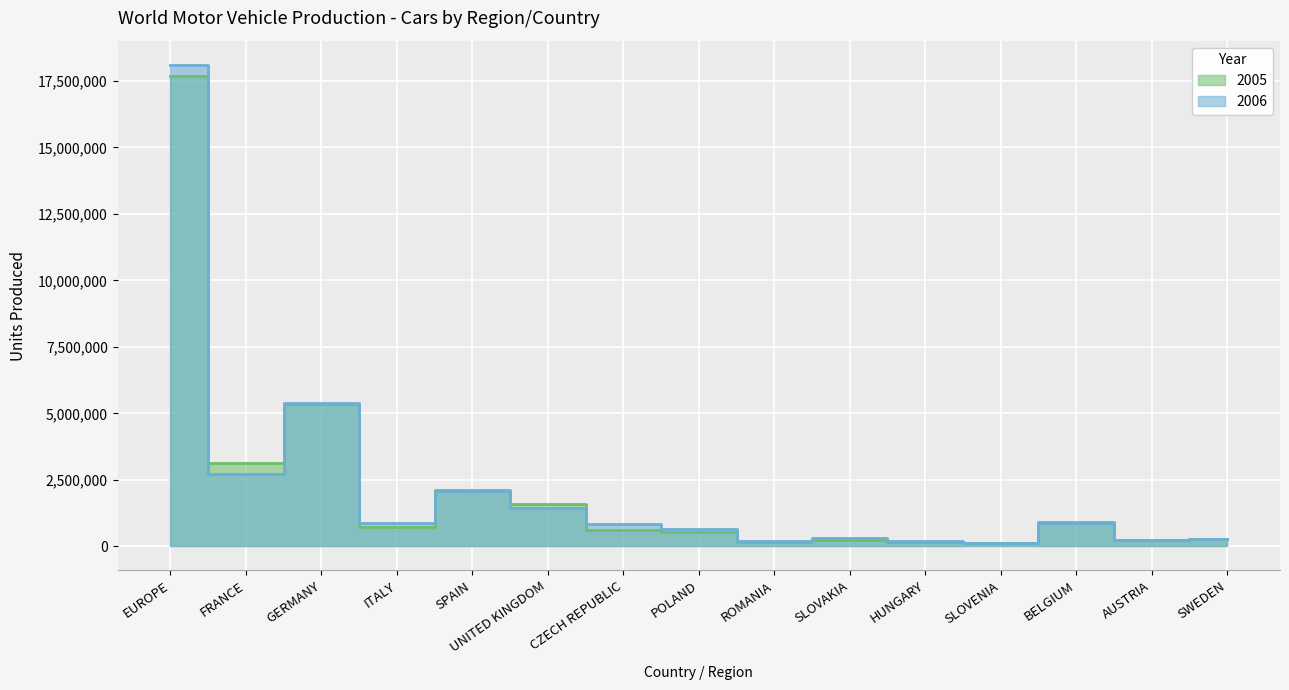

Rank the series by their maximum value, from lowest to highest.

2005, 2006